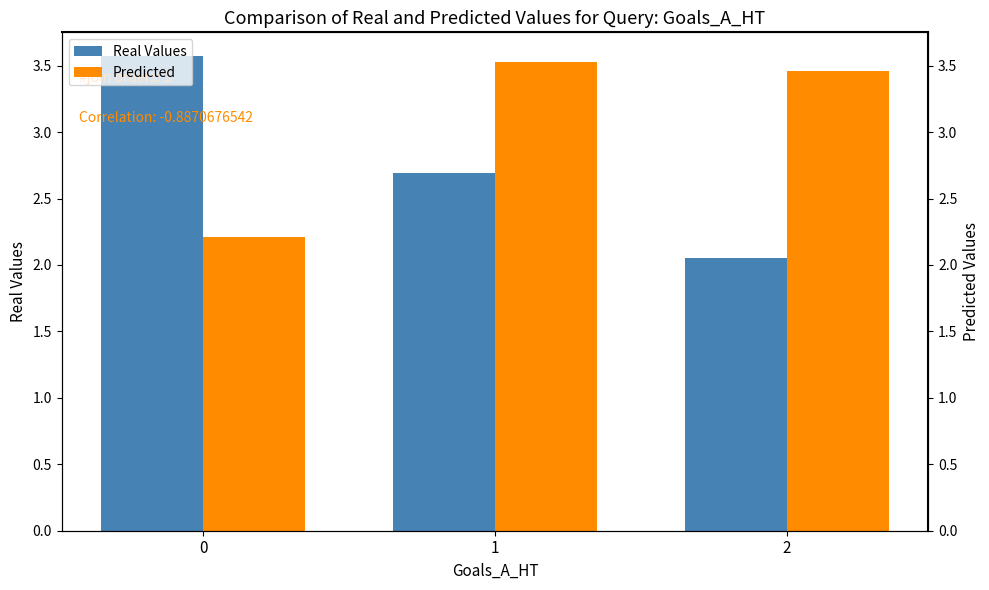

At which category is the sum across all series the highest?

1